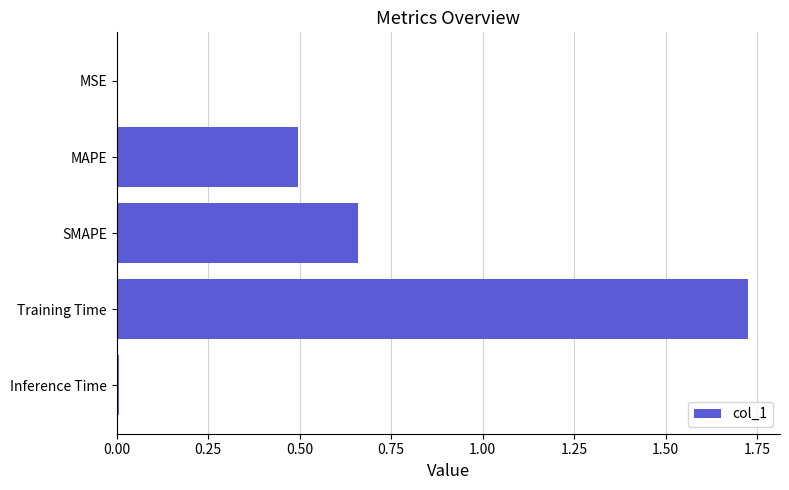

What is the sum of the values at Training Time and MAPE?

2.2